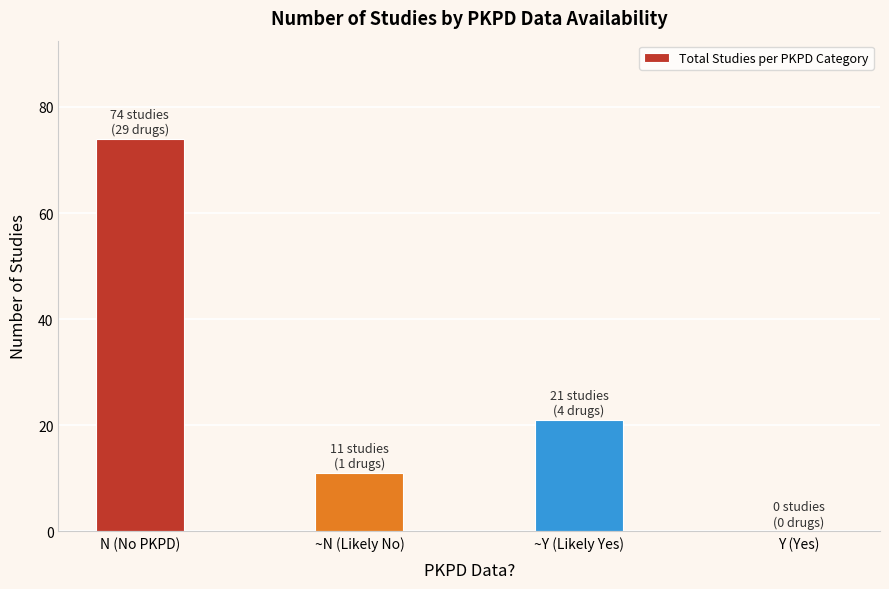

Reading left to right, transcribe all the data shown in this chart.

74	11	21	0